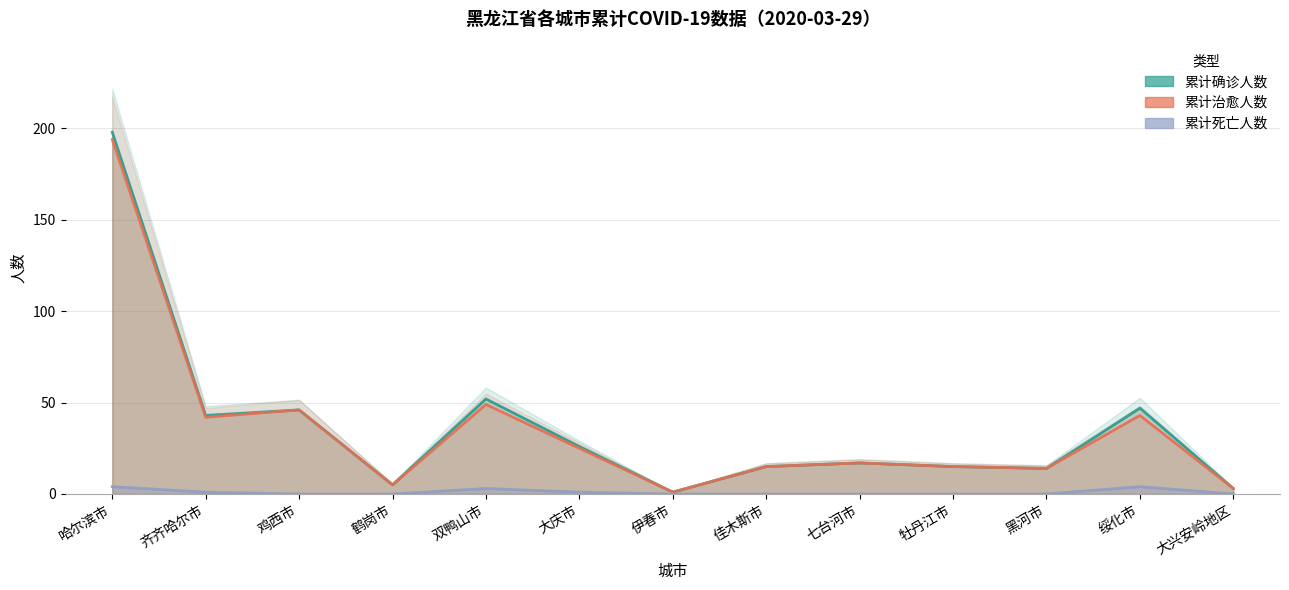

Is it true that 累计死亡人数 equals 2 at 佳木斯市?

False